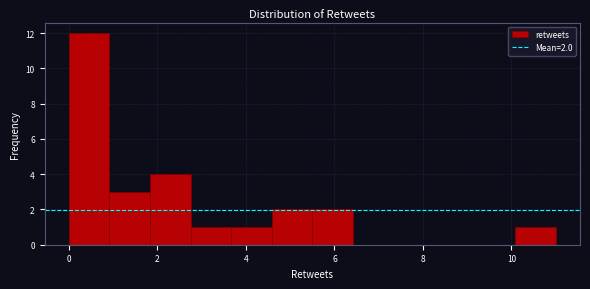

Which range on the x-axis has the tallest bar?

0.0 to 1.0